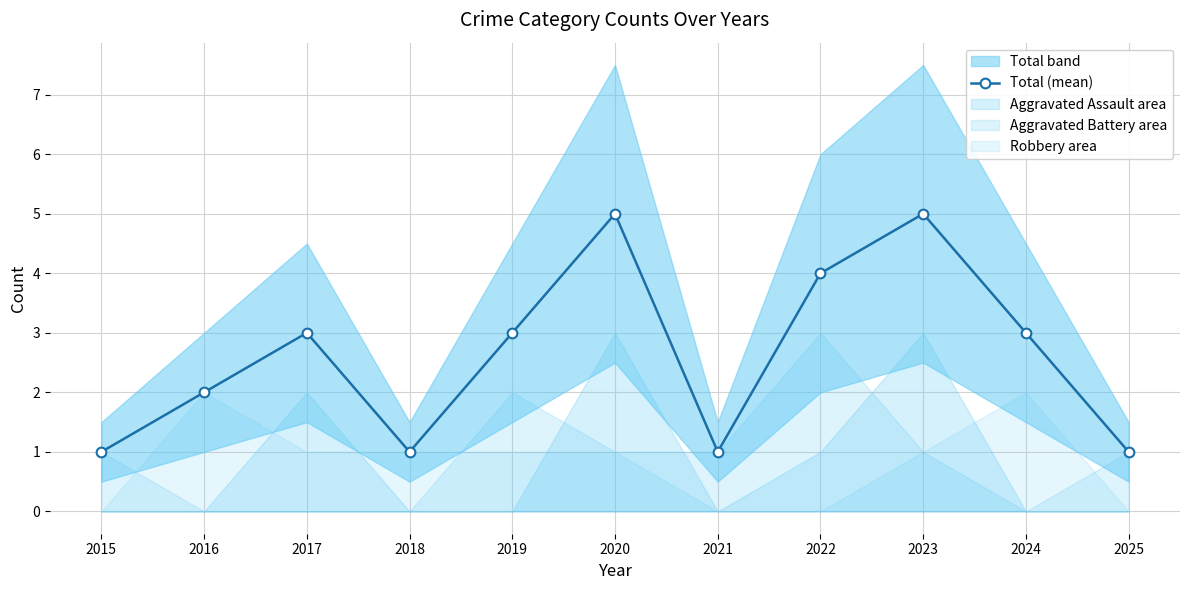

Approximately how many times larger is the value at 2016 compared to 2024?

0.7